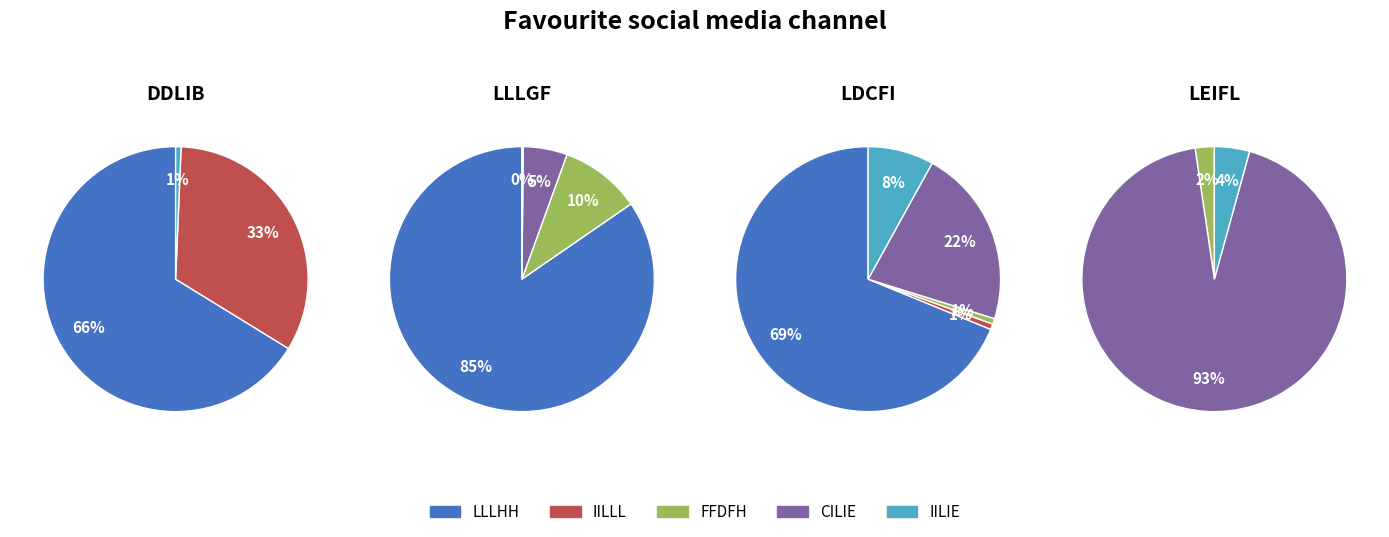

At LDCFI, list the series in order from smallest to largest.

IILLL, FFDFH, IILIE, CILIE, LLLHH